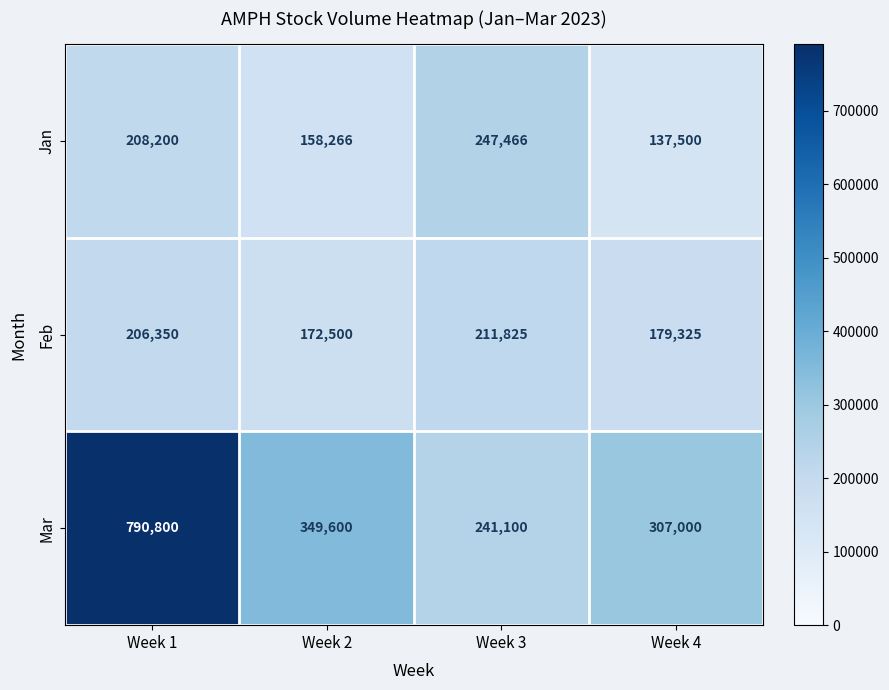

What is the maximum value shown in the chart?

790800